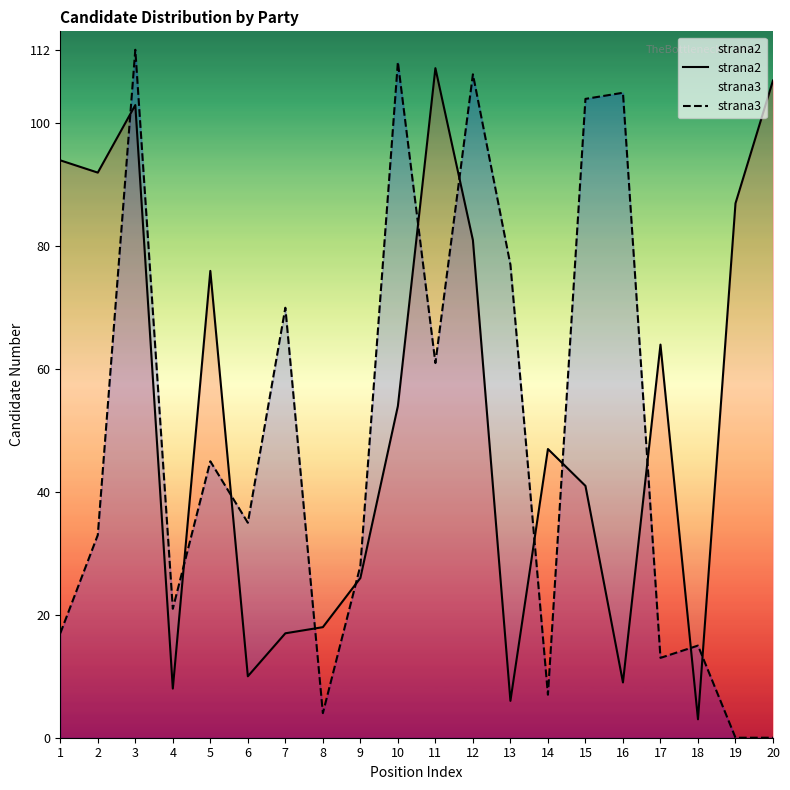

Reading left to right, extract all data points from this chart.

strana2: 94	92	103	8	76	10	17	18	26	54	109	81	6	47	41	9	64	3	87	107
strana3: 17	33	112	21	45	35	70	4	28	110	61	108	77	7	104	105	13	15	0	0